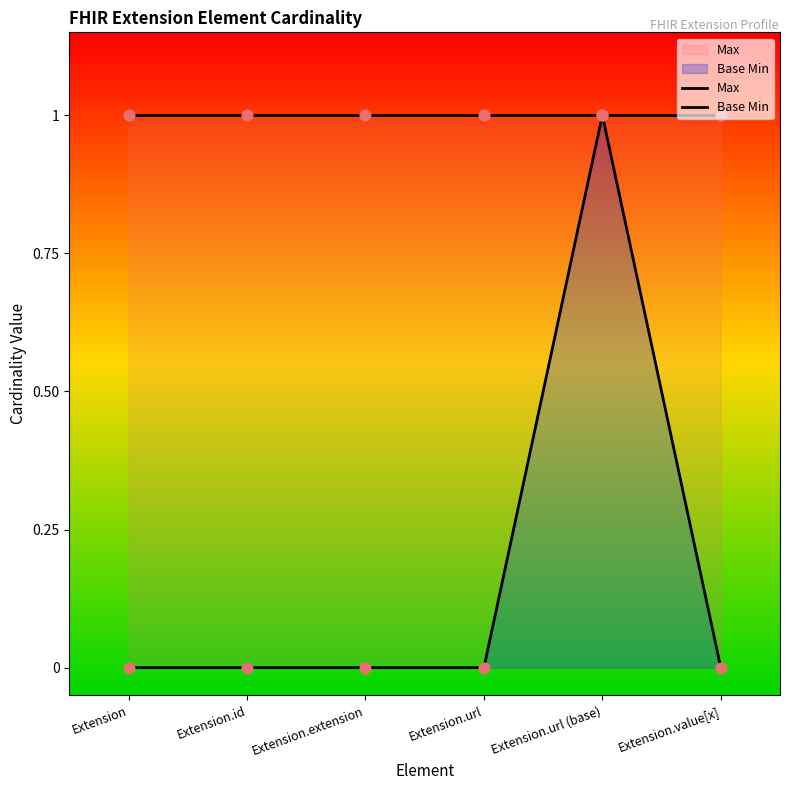

What is the total value across all series at Extension.url?

1